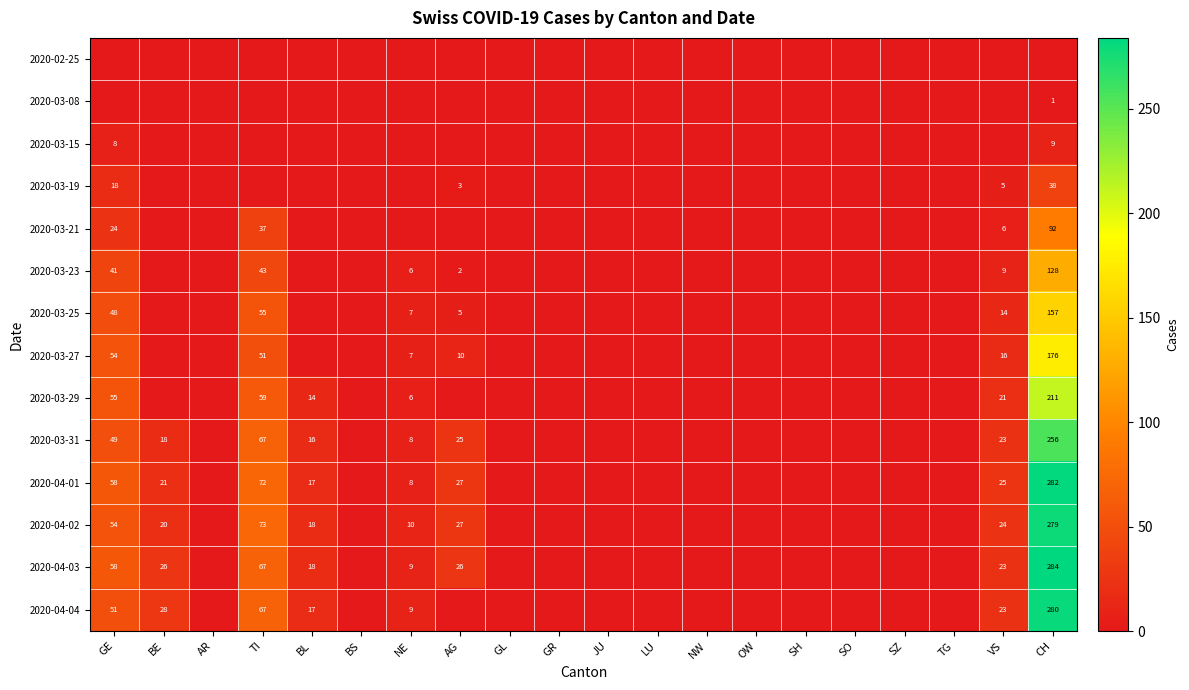

True or false: 2020-04-04 has a value of -173 at GL.

False